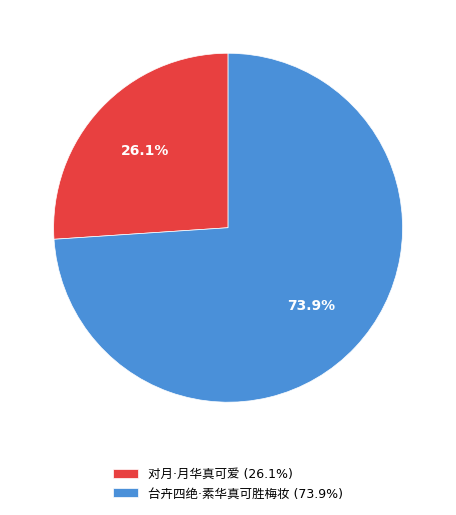

Is there a majority slice in this chart?

Yes